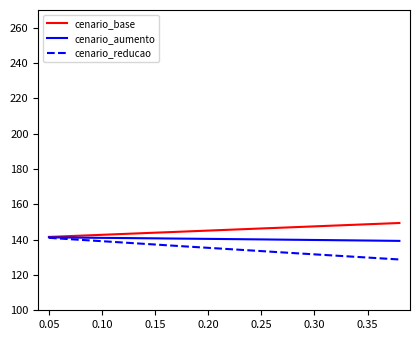

What is the smallest value displayed?

128.8